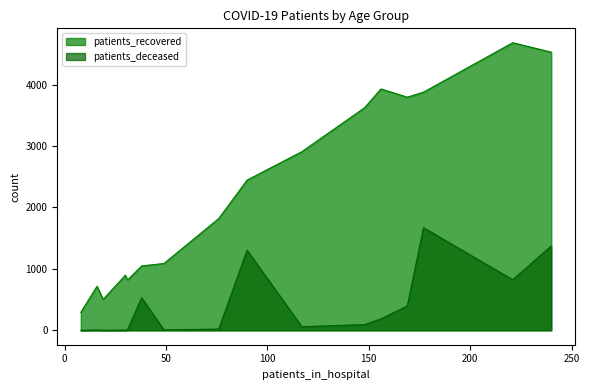

What is the difference between the second highest and second lowest values in the patients_recovered series?

4022